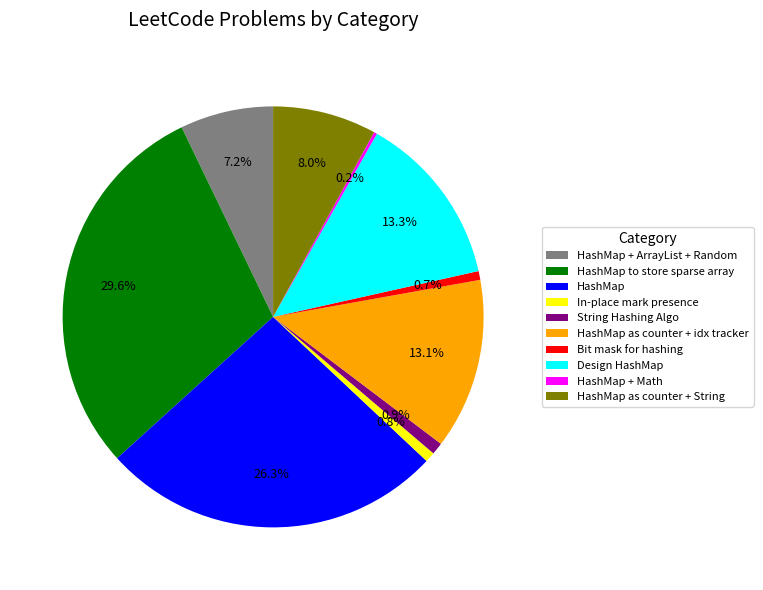

What percentage is NOT represented by HashMap to store sparse array?

70.4%